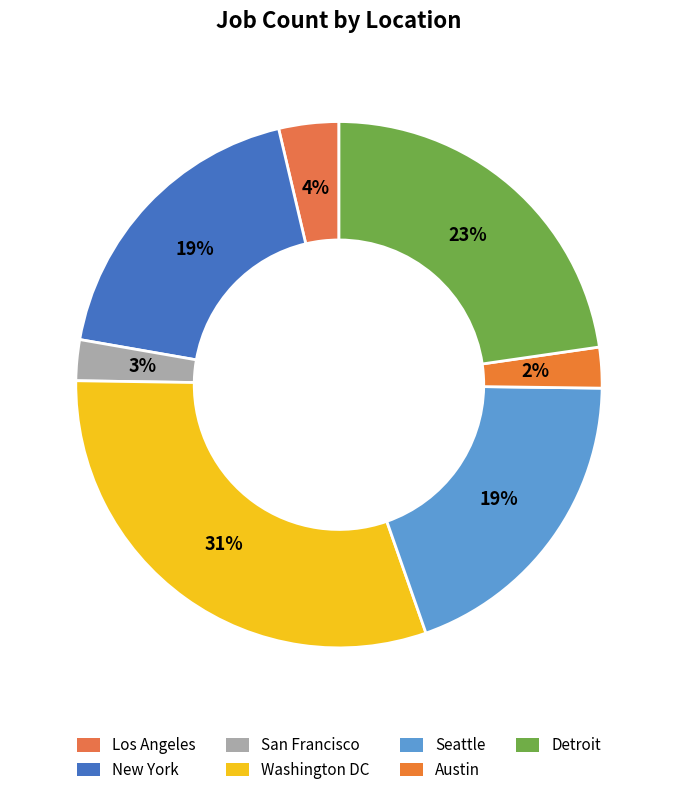

How many slices are in this pie chart?

7